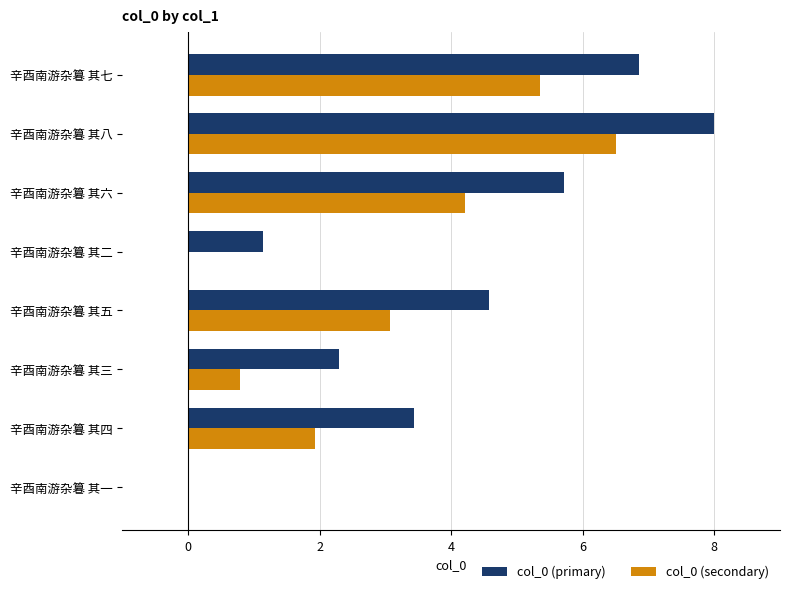

At which label is col_0 (secondary) closest to 3?

辛酉南游杂篹 其五